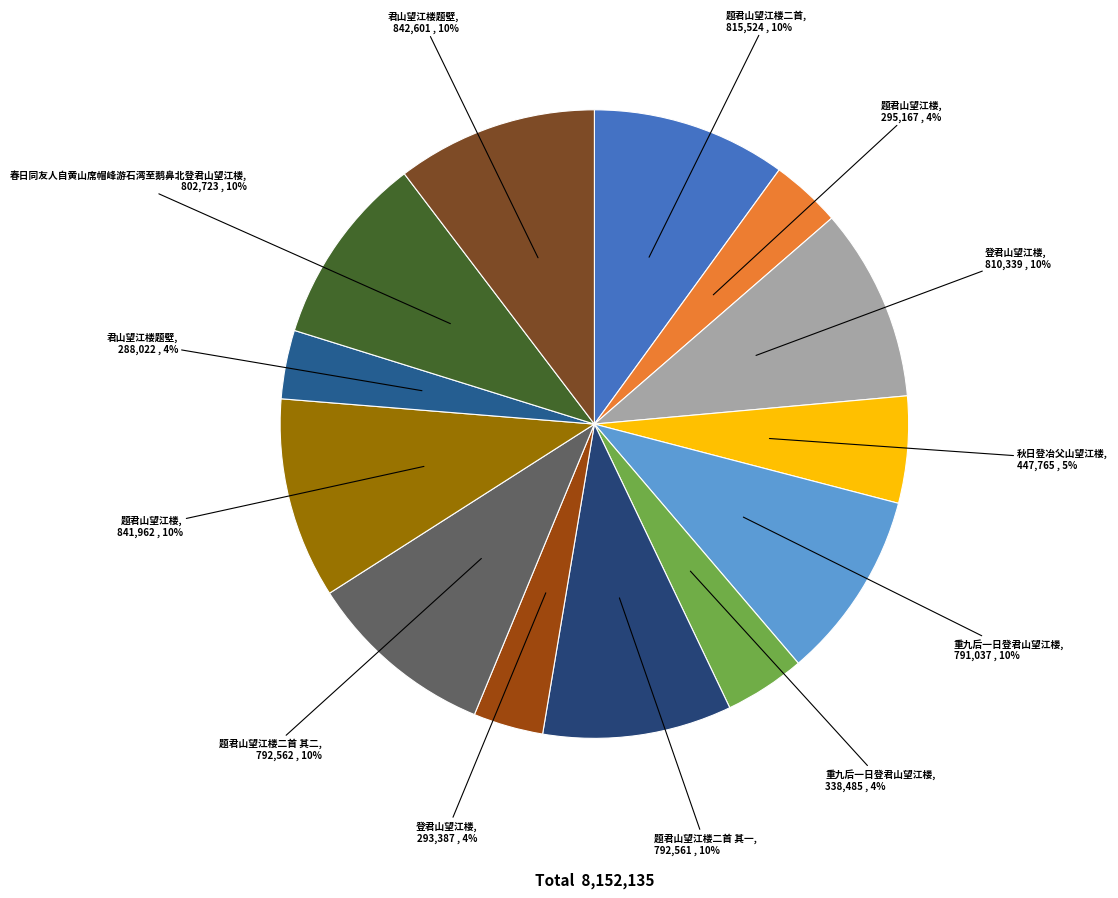

Is there any slice that represents more than half of the pie?

No